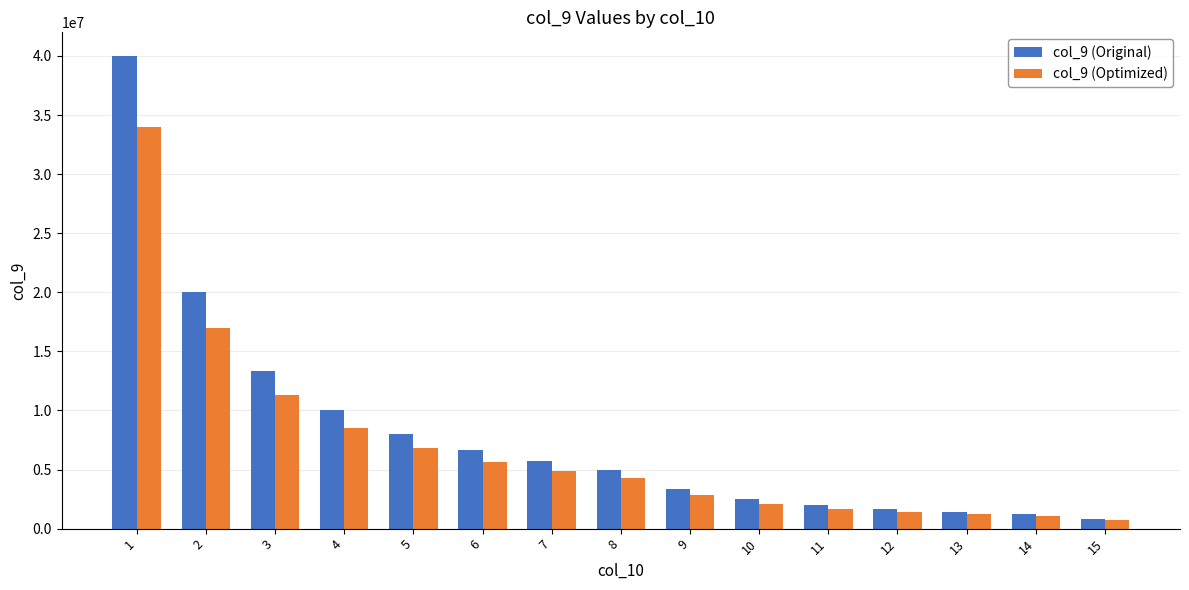

Which series has the widest spread of values?

col_9 (Original)